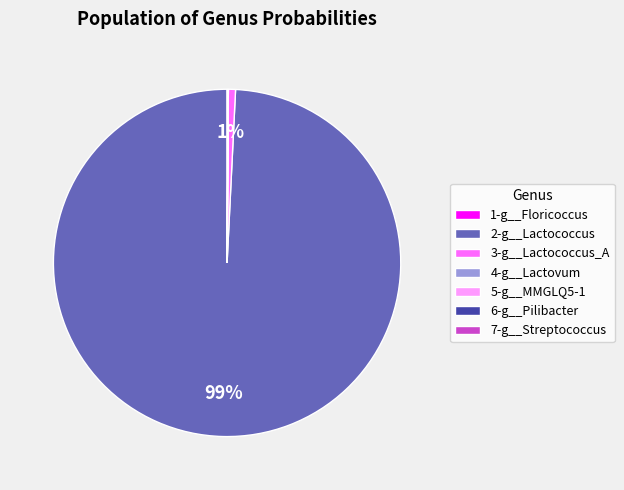

What is the largest slice in the pie chart?

2-g__Lactococcus